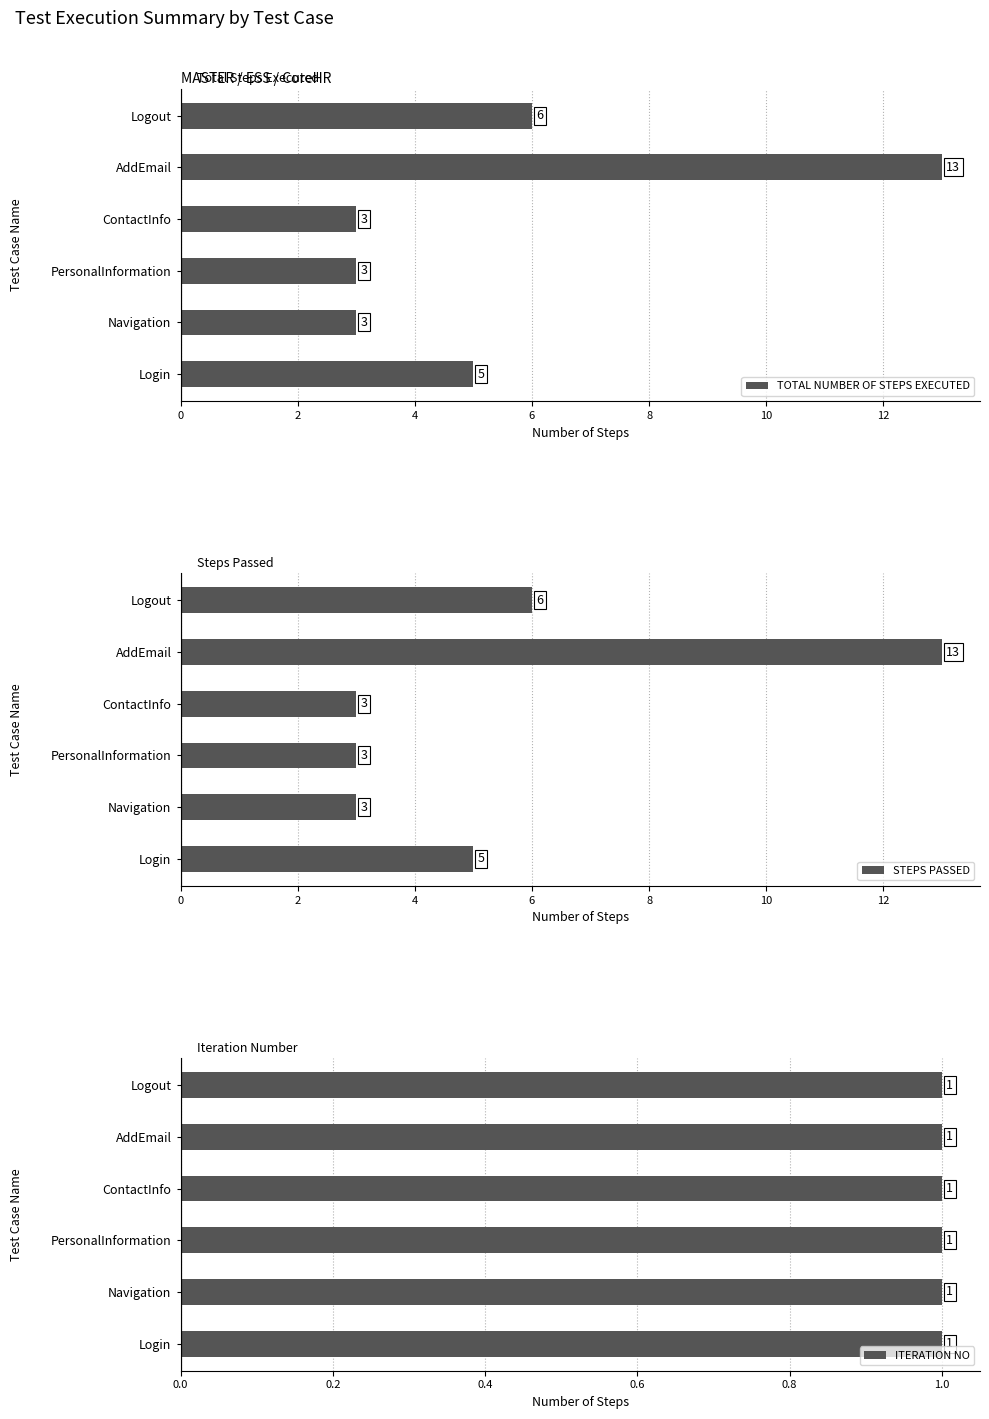

What is the minimum value for TOTAL NUMBER OF STEPS EXECUTED?

3